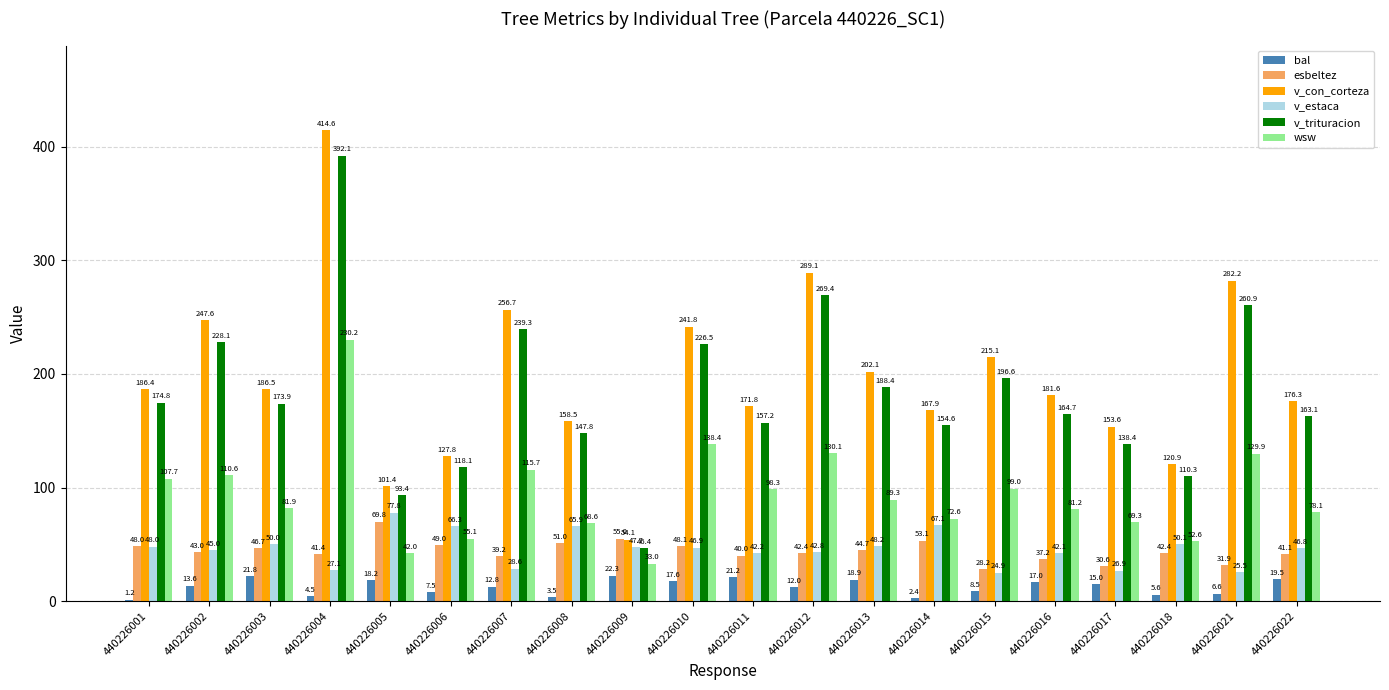

Where does the v_con_corteza series first go above 186?

440226001